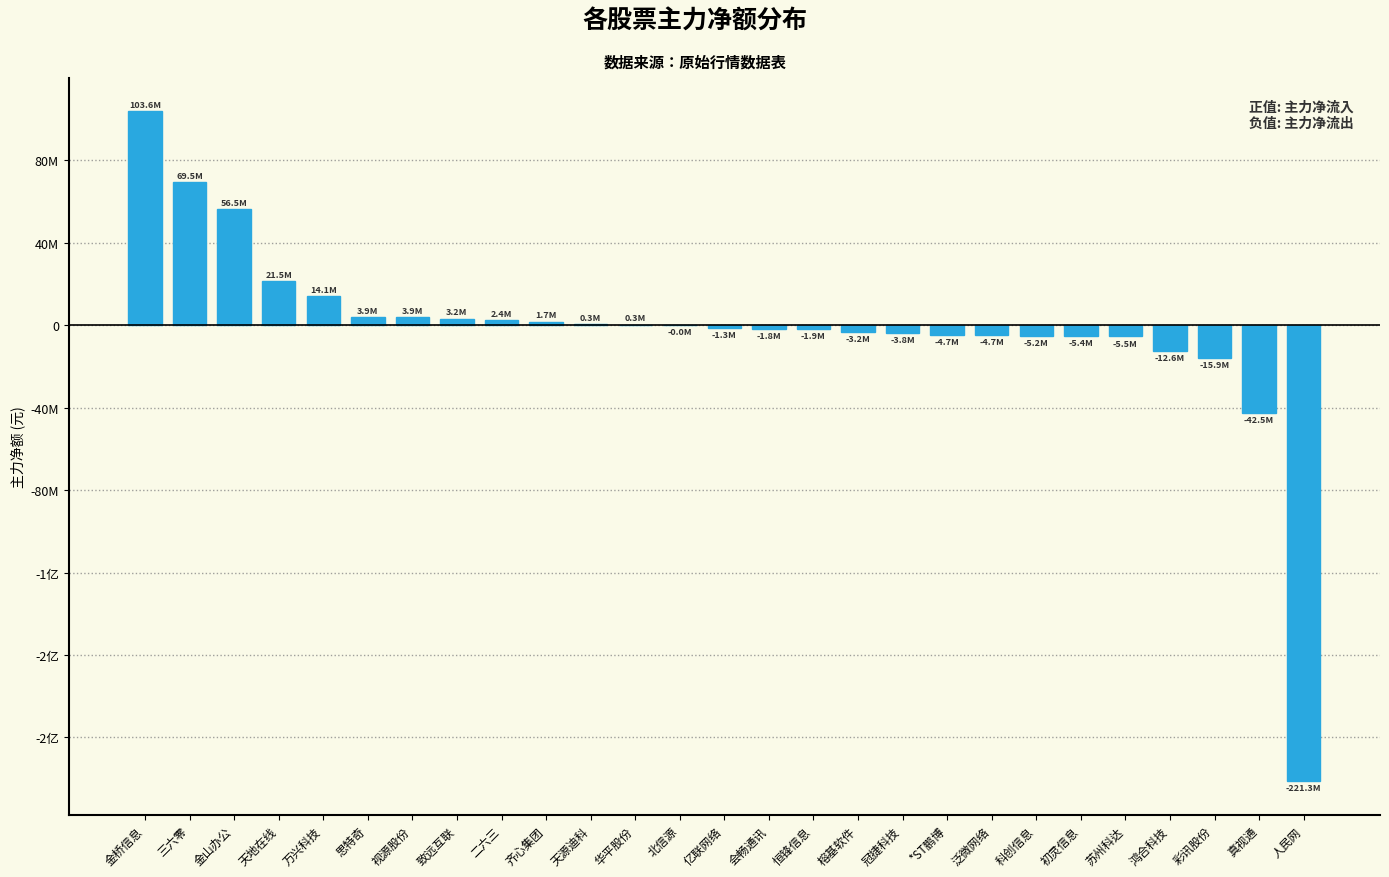

Reading right to left, what are all the values shown in this chart?

-221320472	-42498068	-15897653	-12644896	-5498400	-5425241	-5160164	-4734707	-4721069	-3839487	-3194031	-1920795	-1844733	-1325996	-1924	297091	334566	1721280	2364275	3186621	3899660	3926187	14120048	21481708	56463509	69474525	103647146